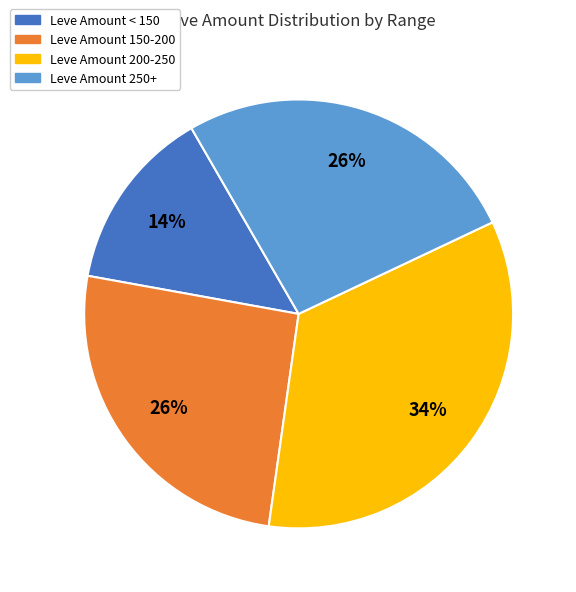

Is there a majority slice in this chart?

No